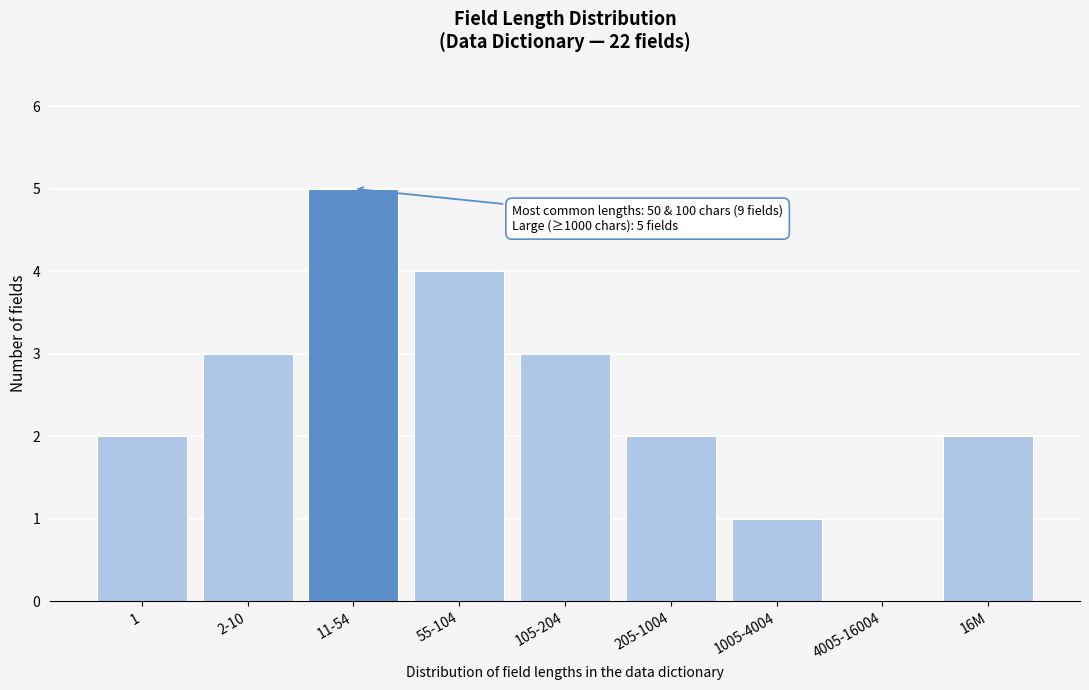

Reading right to left, what are all the values shown in this chart?

16M=2	4005-16004=0	1005-4004=1	205-1004=2	105-204=3	55-104=4	11-54=5	2-10=3	1=2